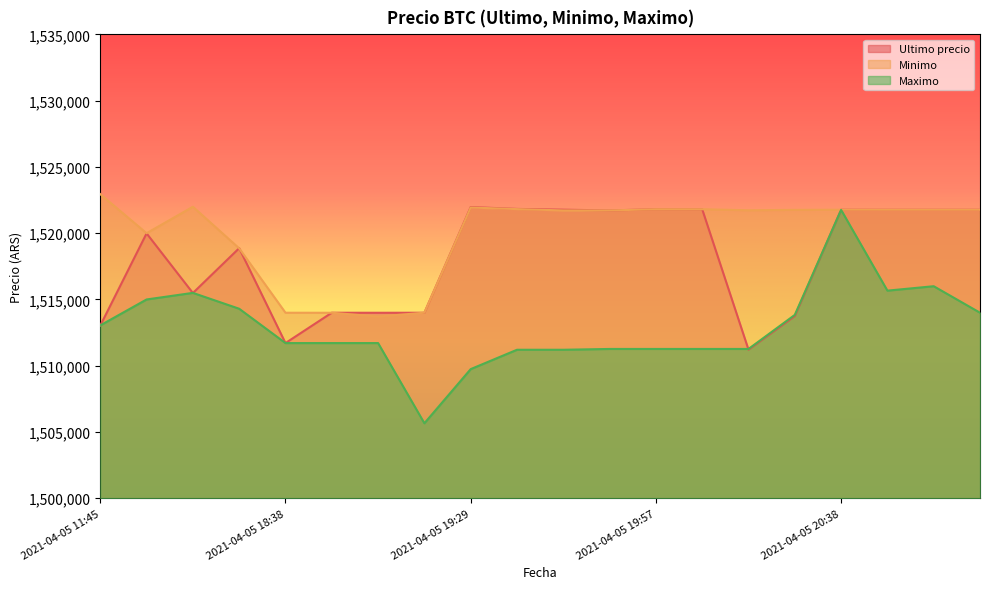

What position from the right is 2021-04-05 20:38?

4